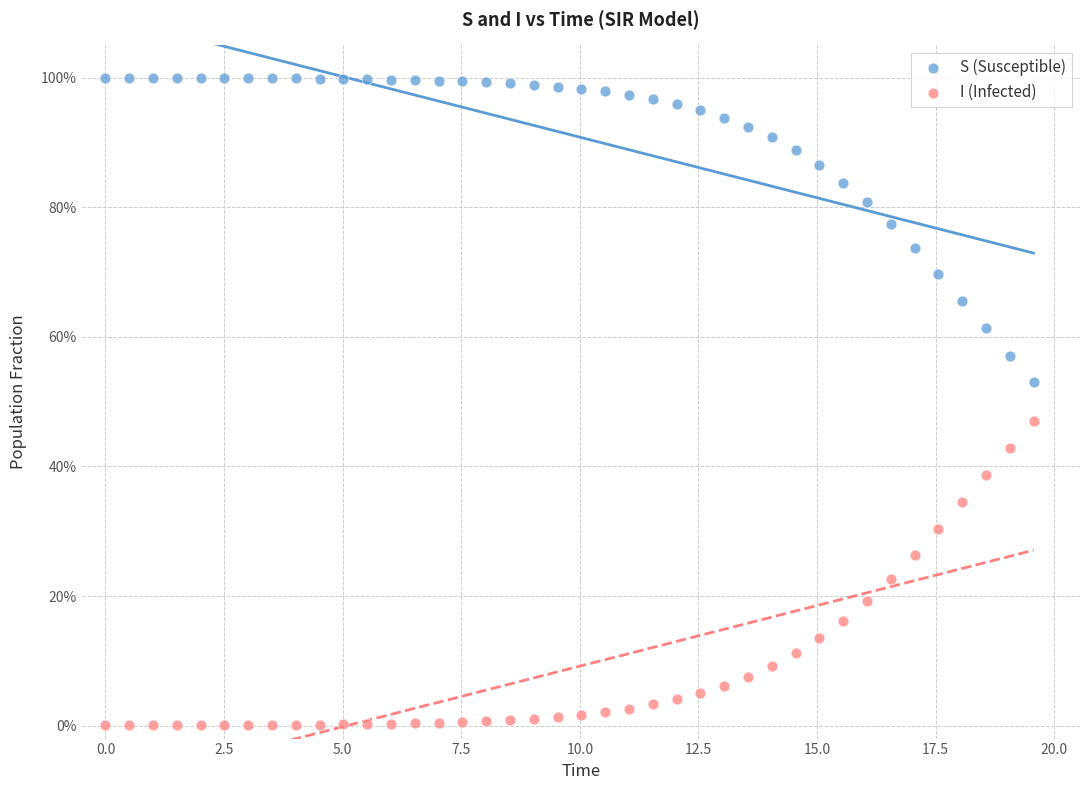

What are all the series names shown in the legend?

S (Susceptible), I (Infected)